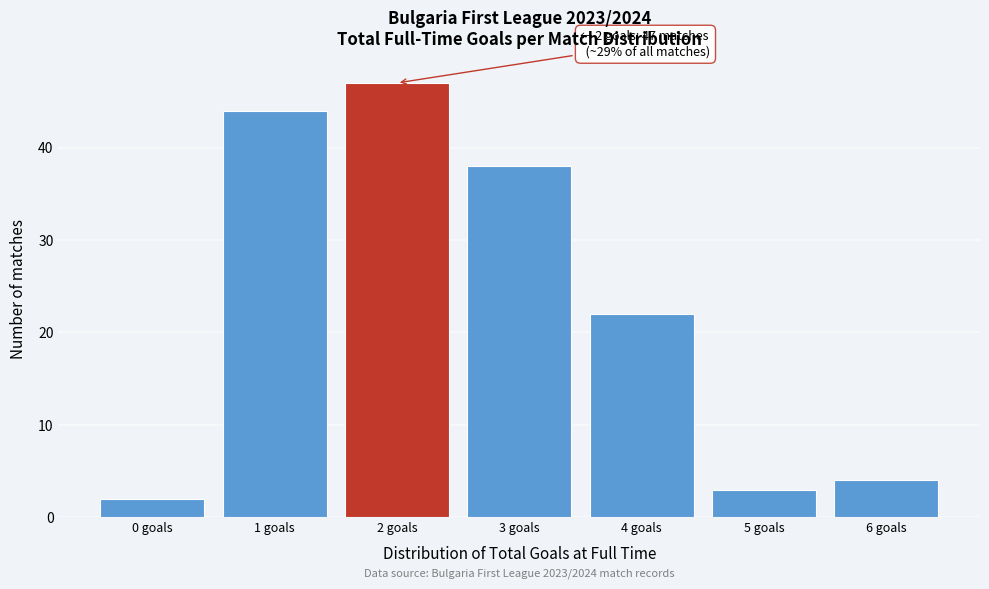

Reading left to right, extract all data points from this chart.

2	44	47	38	22	3	4